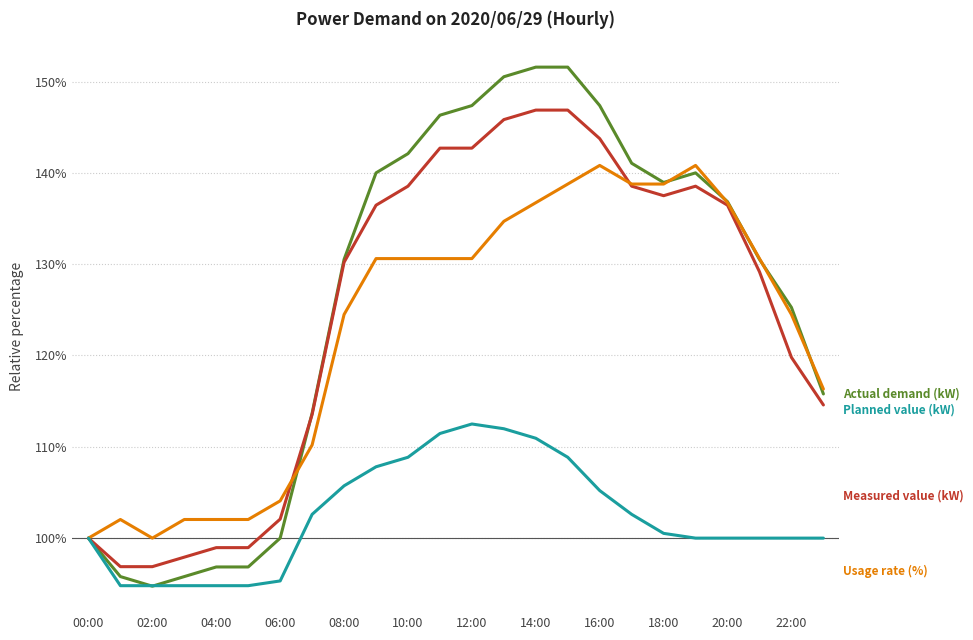

What is the greatest value displayed?

151.6